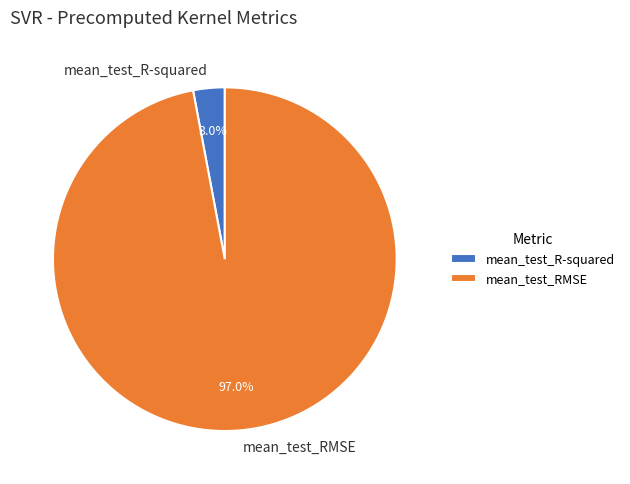

Is there a majority slice in this chart?

Yes